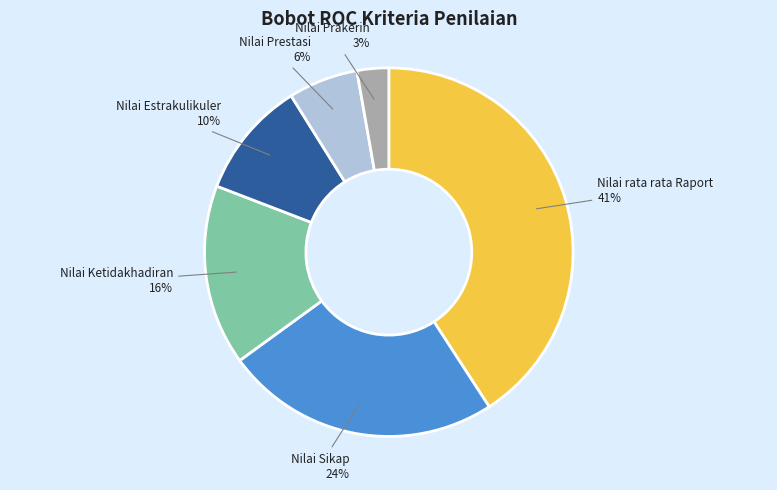

To the nearest percent, what portion does Nilai Prestasi represent?

6%